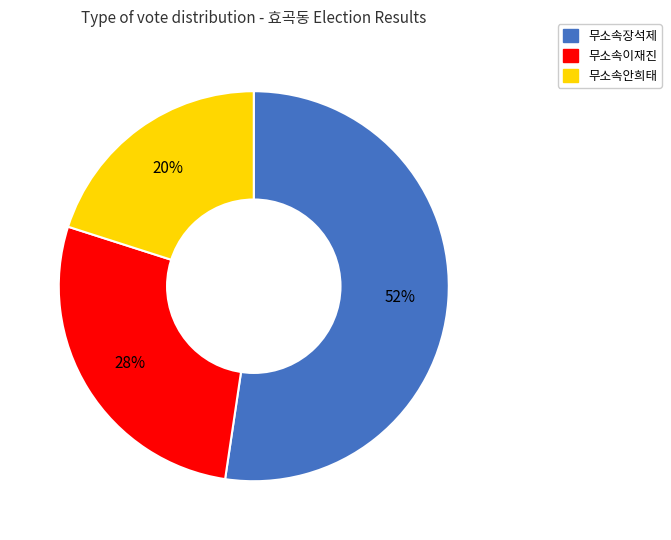

What is the ratio of the value at 무소속이재진 to the value at 무소속안희태?

1.4